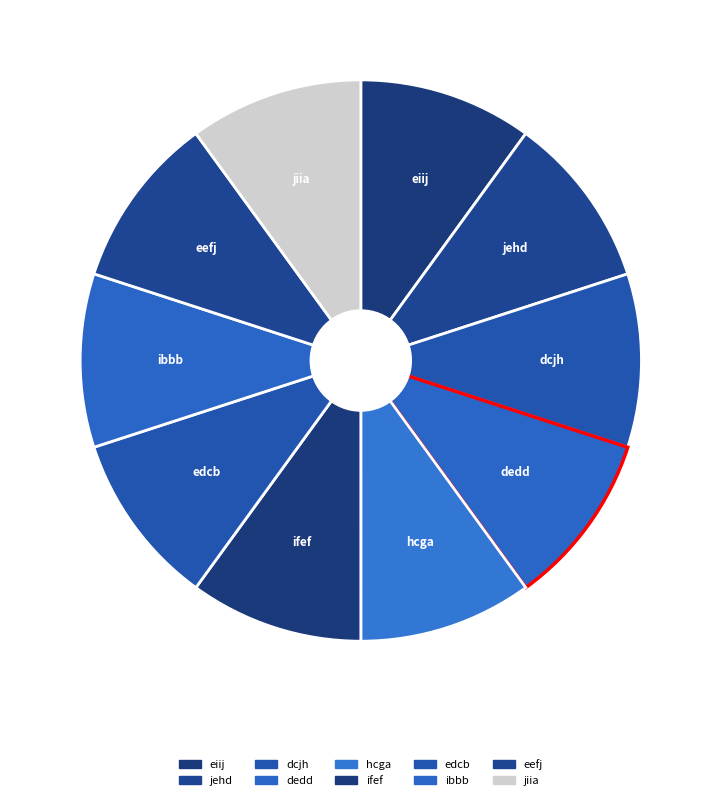

Is the sum of ibbb and dcjh greater than half?

No